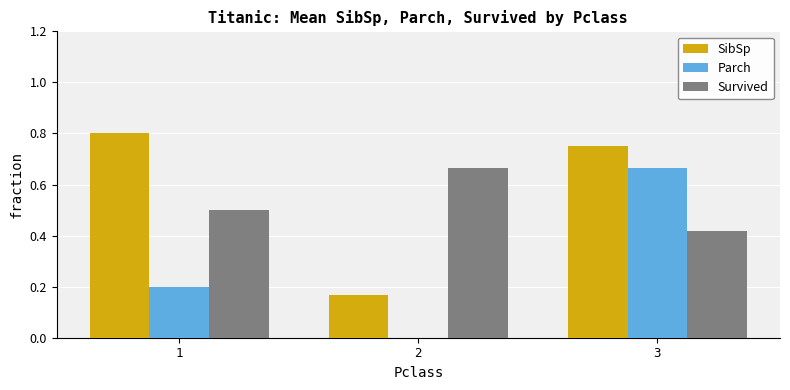

What value does the Survived series have at 1?

0.5